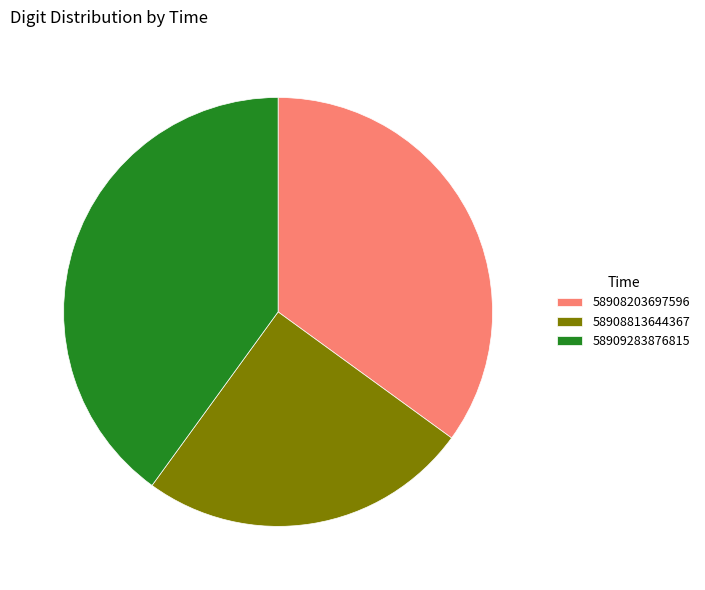

Is it true that 58909283876815 is 40% of the pie?

True